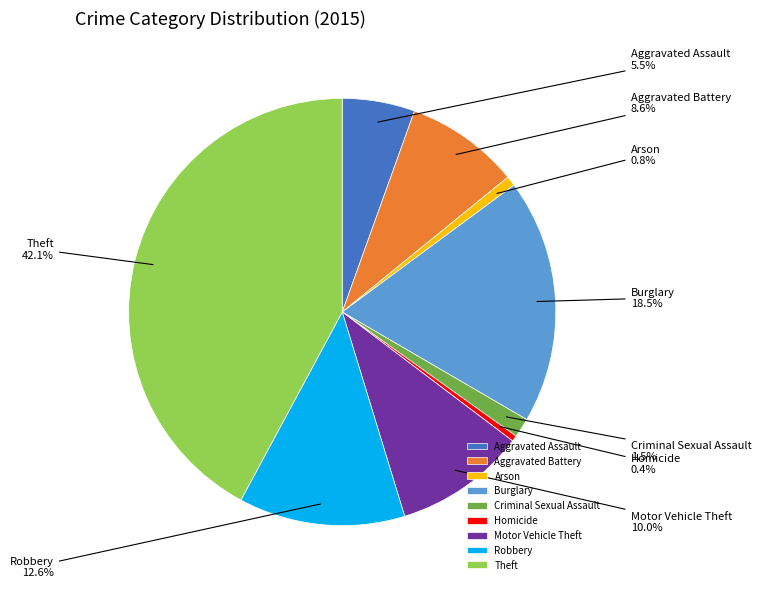

Does Criminal Sexual Assault account for over 50% of the chart?

No